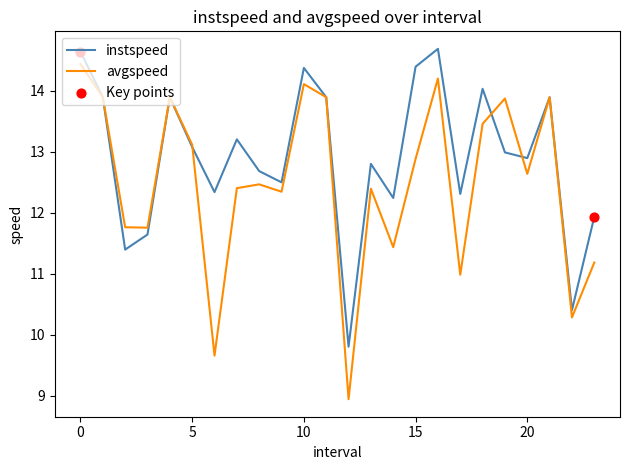

At how many categories does at least one series exceed 12?

19